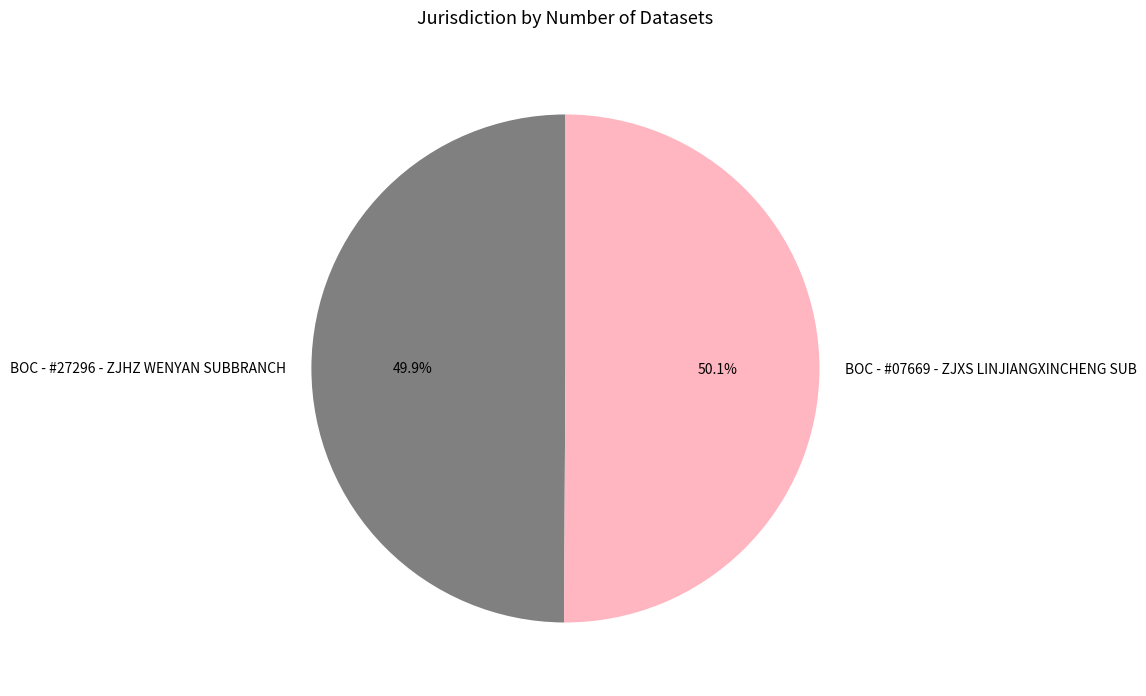

What percentage is NOT represented by BOC - #27296 - ZJHZ WENYAN SUBBRANCH?

50.1%